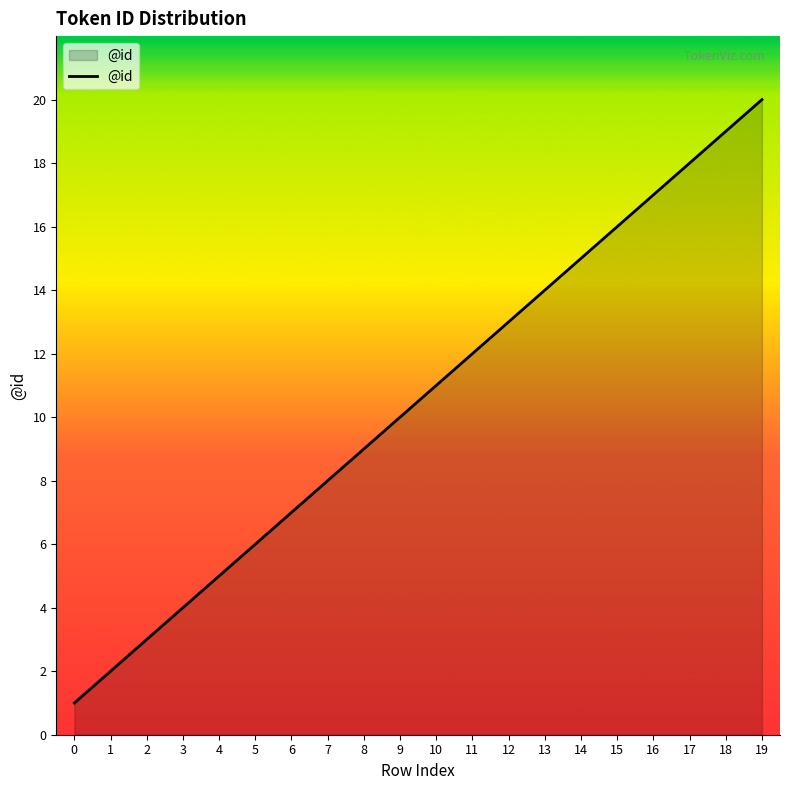

List the labels in order of value, largest first.

19, 18, 17, 16, 15, 14, 13, 12, 11, 10, 9, 8, 7, 6, 5, 4, 3, 2, 1, 0